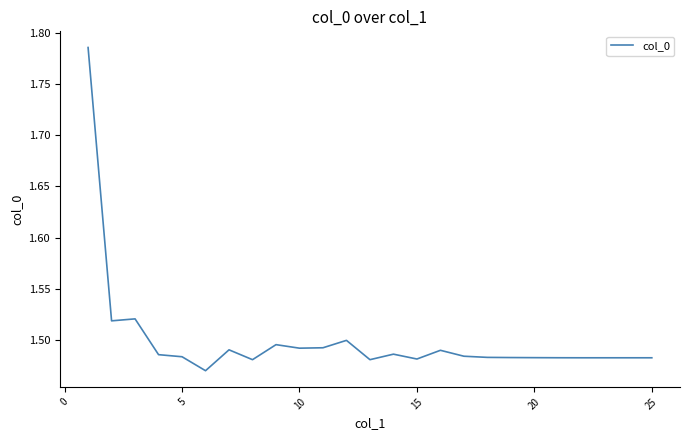

What is the difference between the maximum and minimum values?

0.3